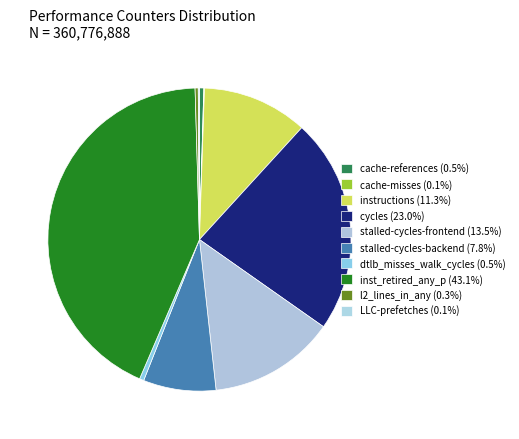

Combined, what portion of the pie is LLC-prefetches and cycles?

23.1%